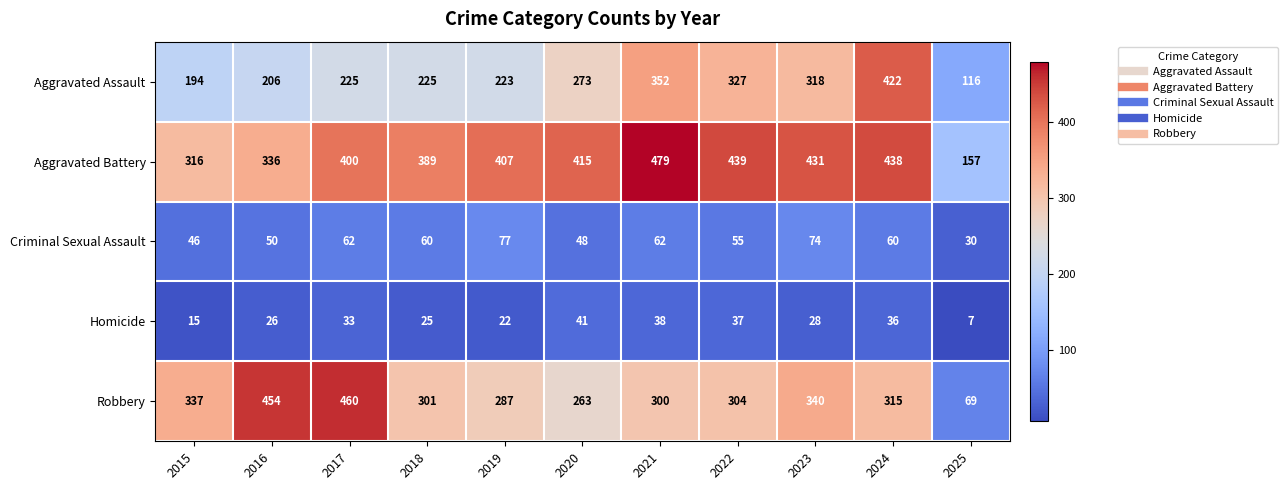

Rank the series at 2021 from lowest to highest value.

Homicide, Criminal Sexual Assault, Robbery, Aggravated Assault, Aggravated Battery